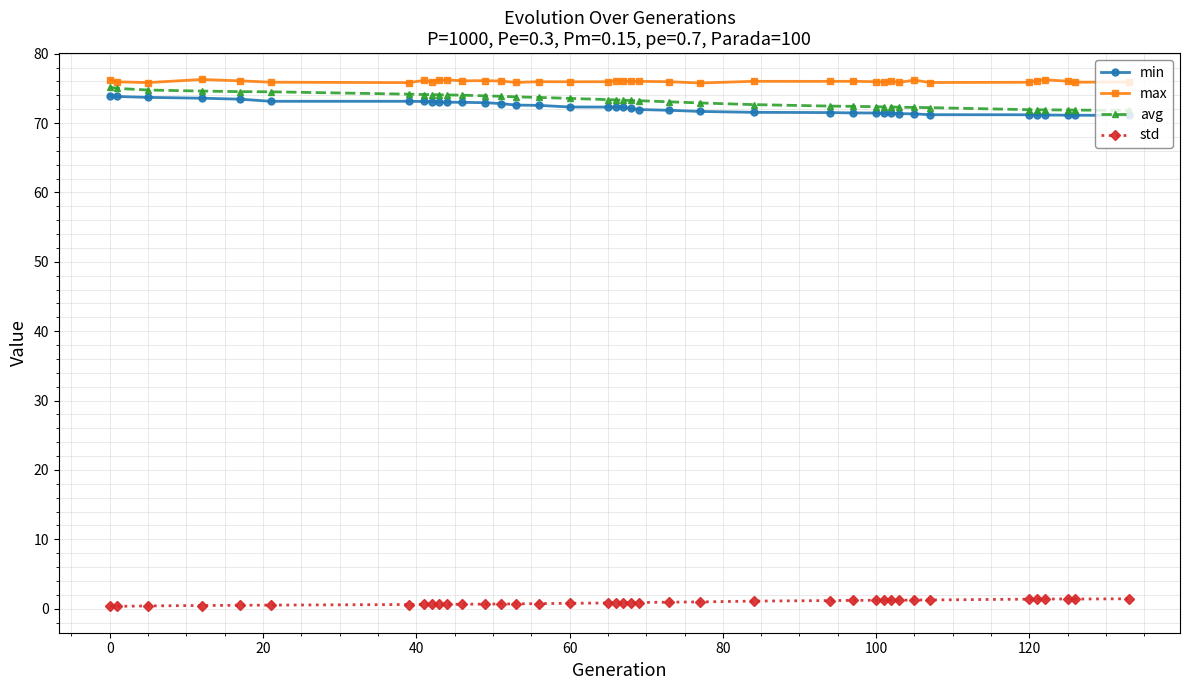

True or false: std has more than 2 interior local peaks.

True